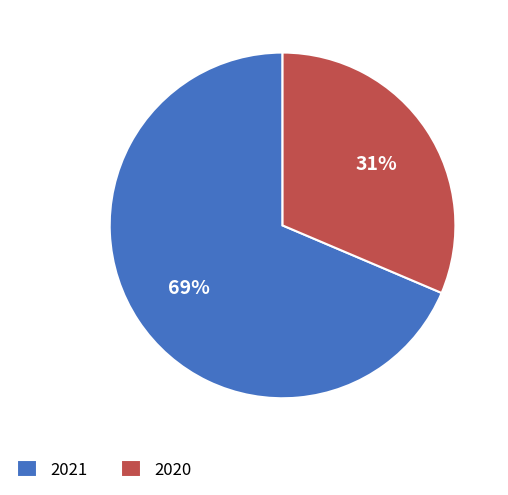

To the nearest percent, what is the combined percentage of 2021 and 2020?

100%